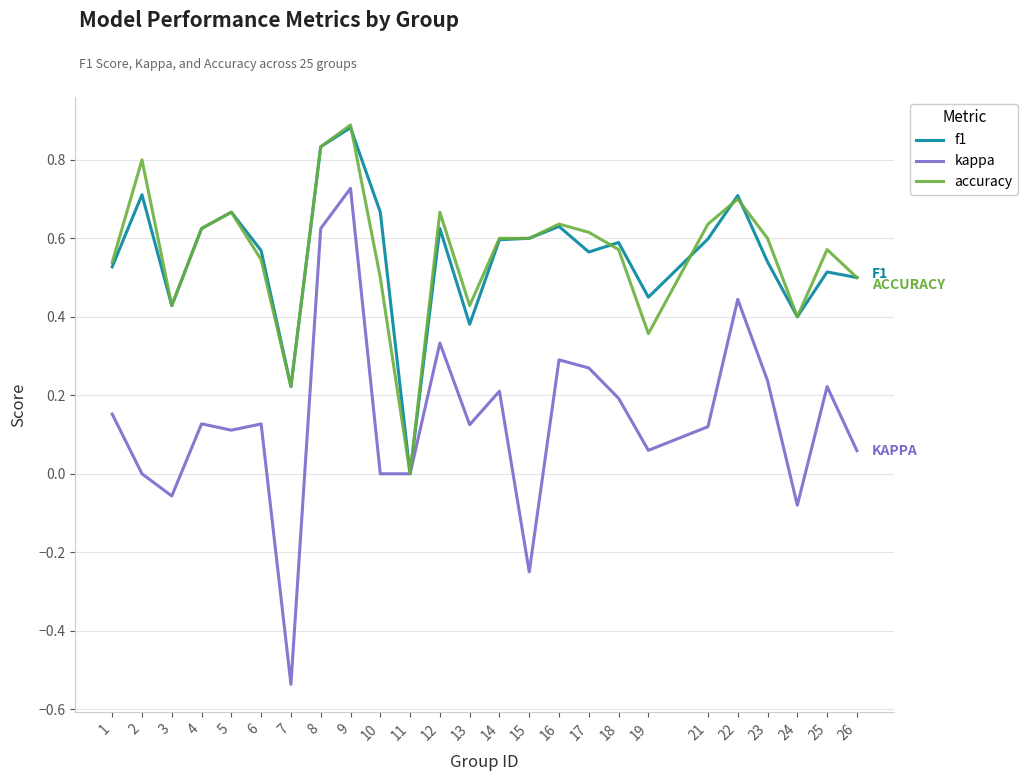

What is the difference between the maximum and minimum values in the kappa series?

1.3